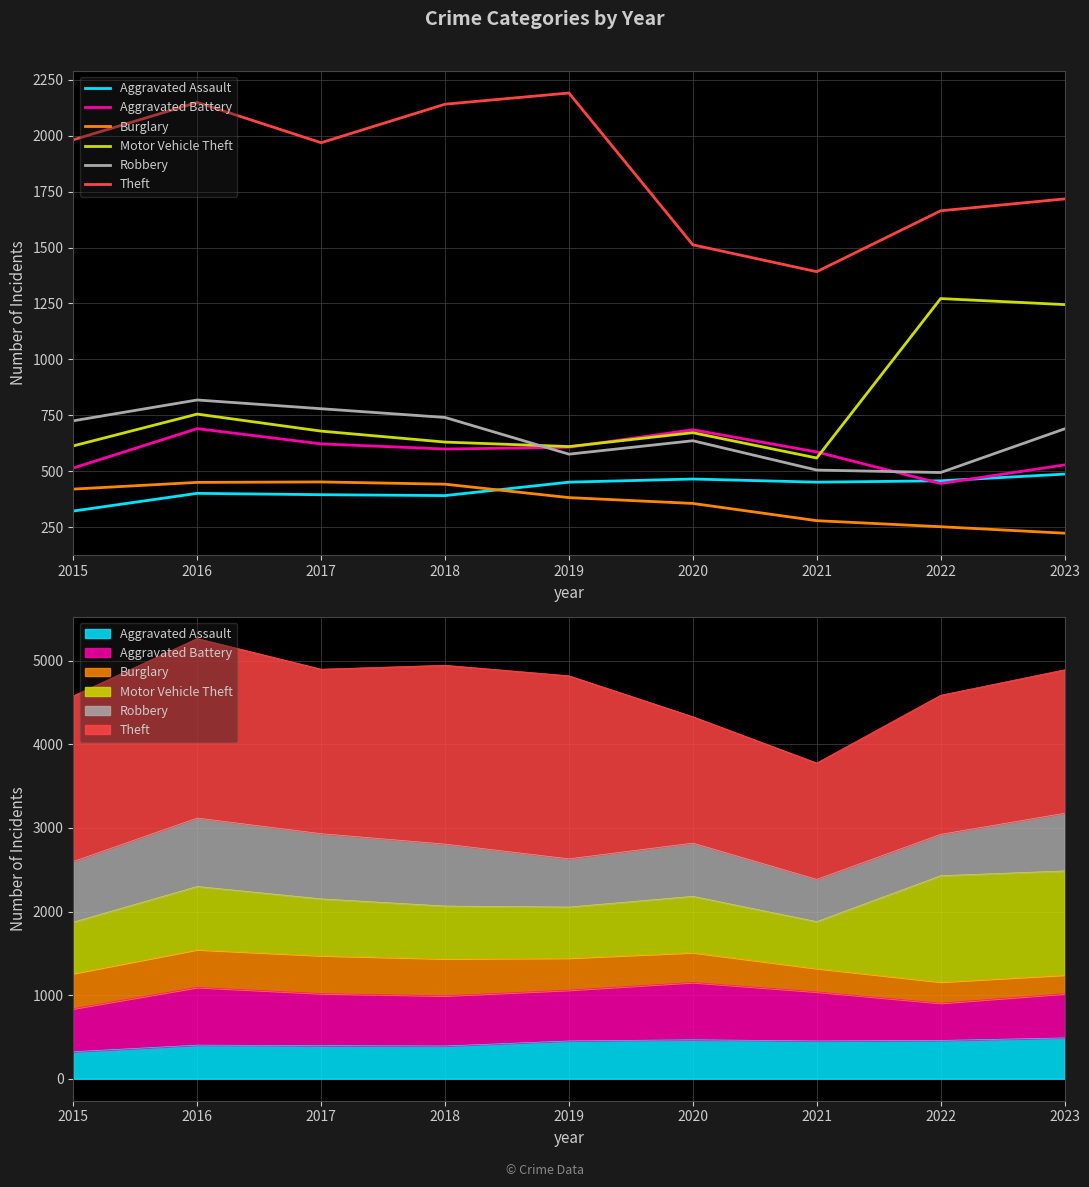

What is the difference between the second highest and minimum values in the Robbery series?

285